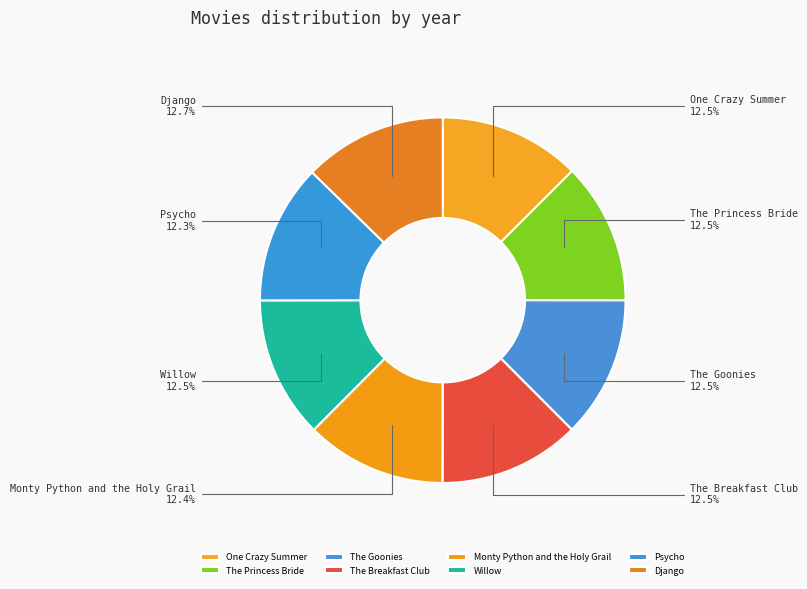

Is it true that Monty Python and the Holy Grail is 4% of the pie?

False